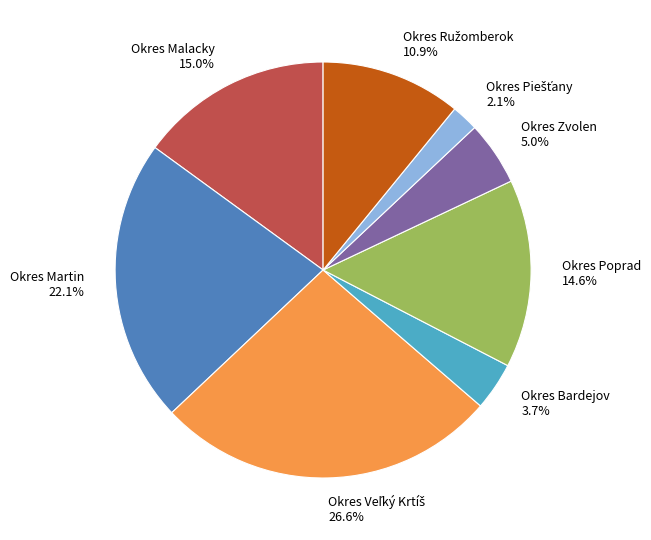

Is there a majority slice in this chart?

No